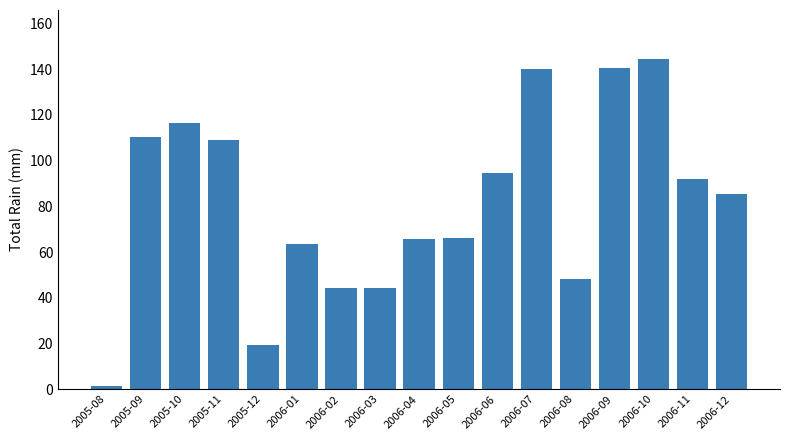

What is the difference between the values at 2006-03 and 2006-08?

3.9